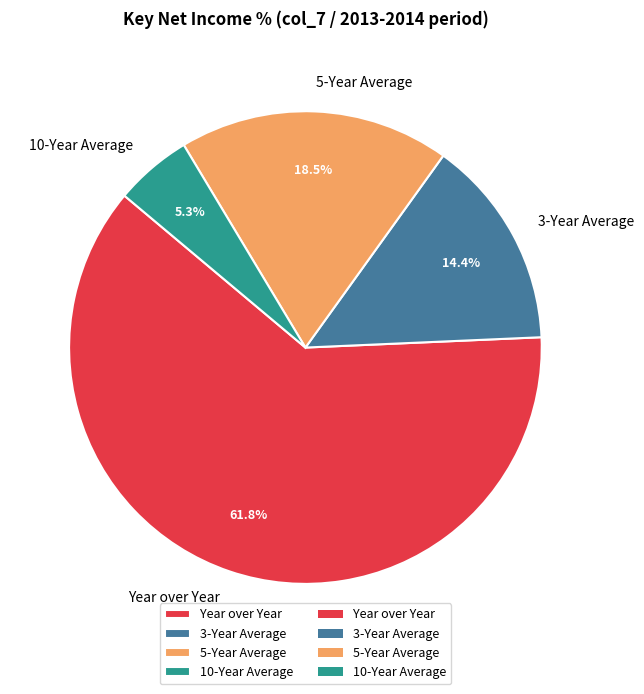

Is the sum of 10-Year Average and 3-Year Average greater than half?

No